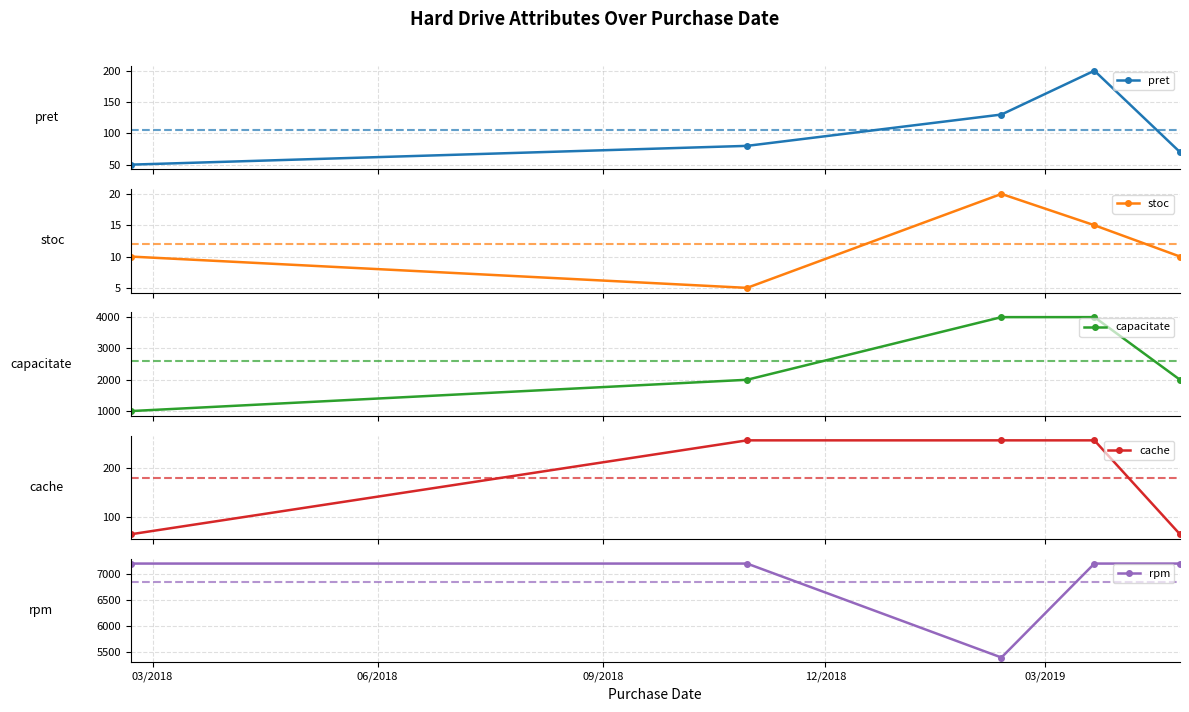

How many values in the capacitate series are below 2000?

1